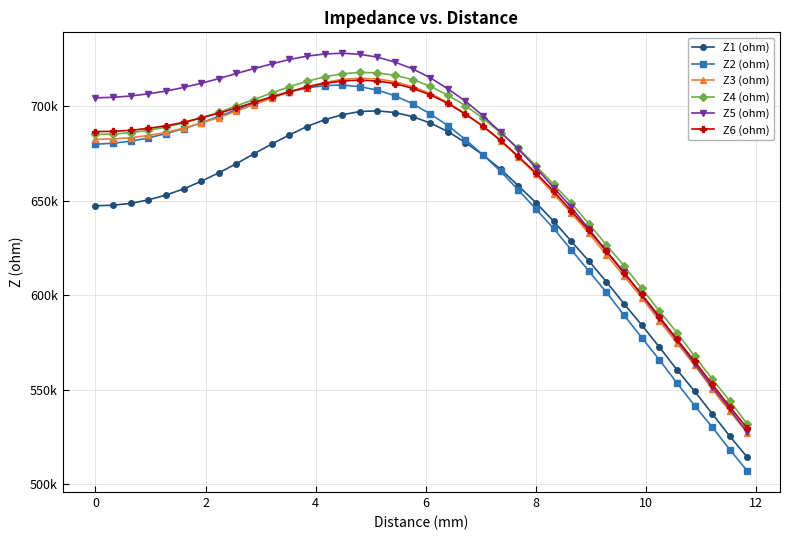

What are all the series names shown in the legend?

Z1 (ohm), Z2 (ohm), Z3 (ohm), Z4 (ohm), Z5 (ohm), Z6 (ohm)